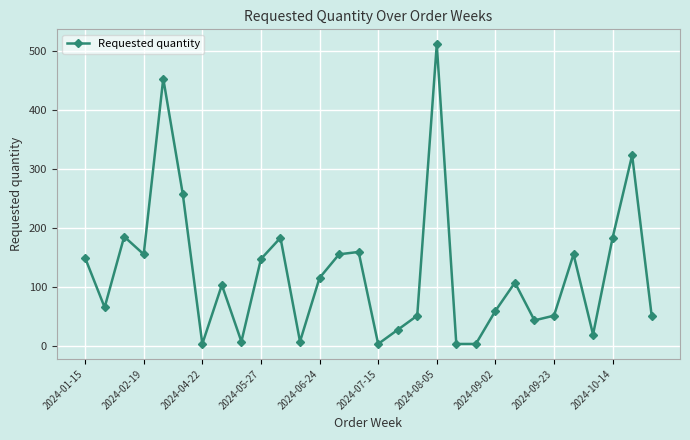

What is the greatest value displayed?

512